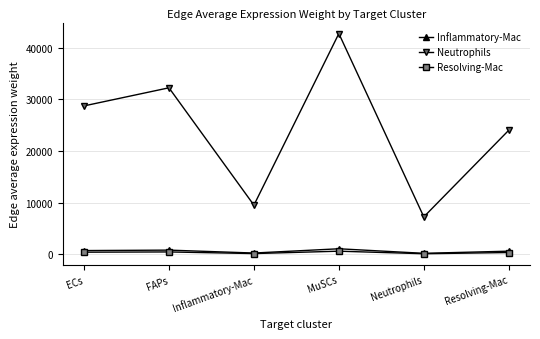

What is the average value of the Resolving-Mac series?

334.6